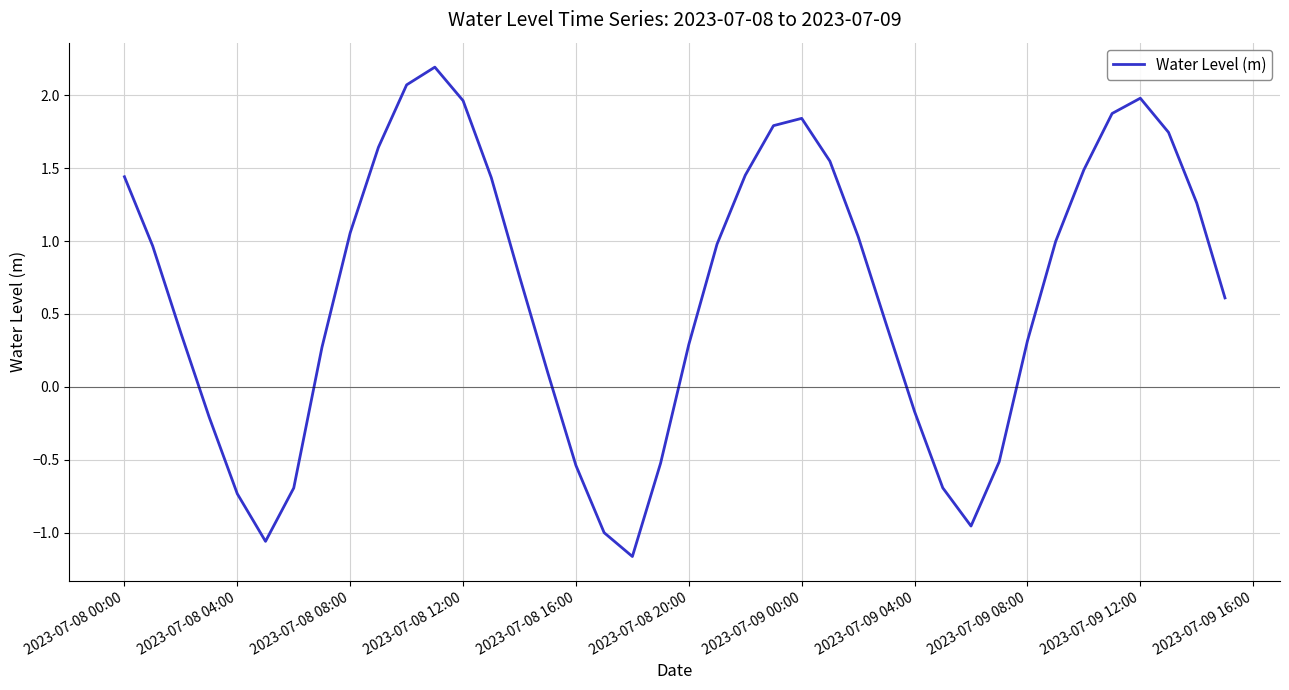

How many values are above zero?

28